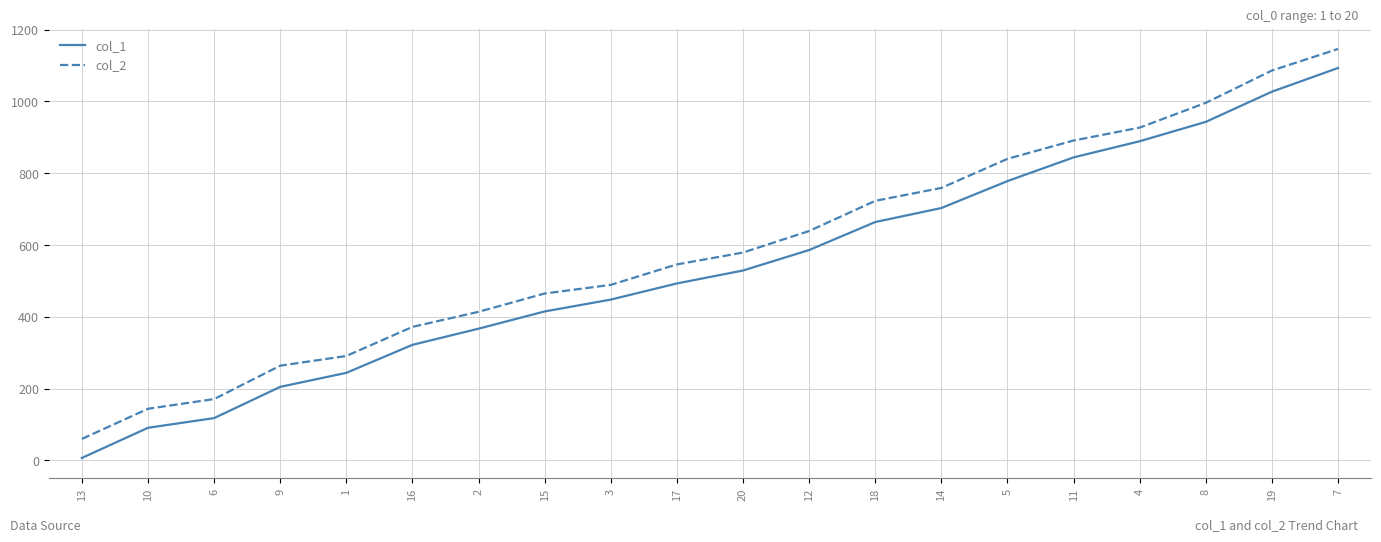

Rank the series by their average value, from lowest to highest.

col_1, col_2